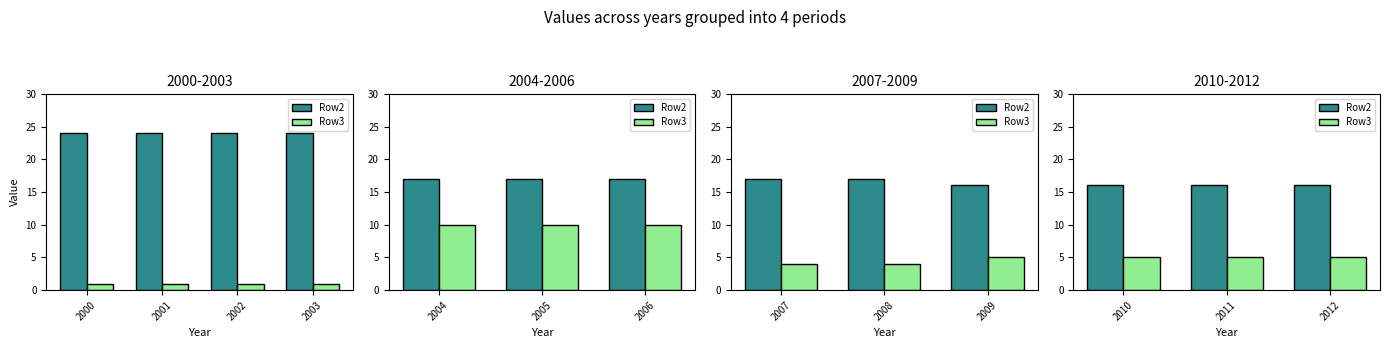

What are all the series names shown in the legend?

Row2, Row3